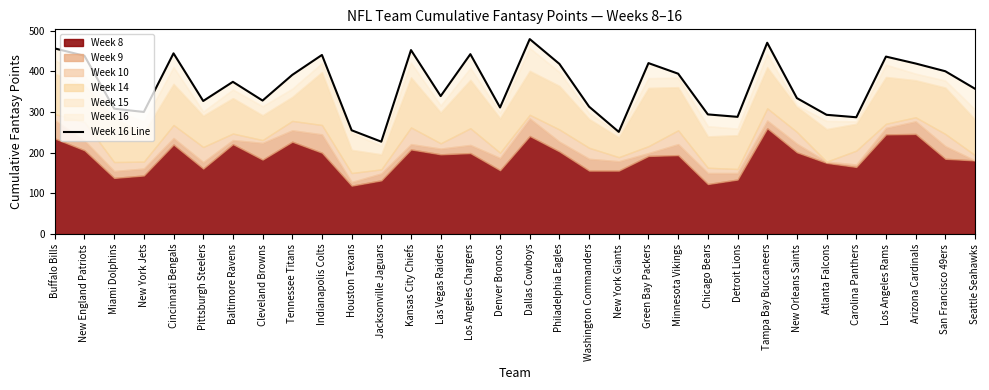

Read the value at Carolina Panthers, to the nearest 10.

290